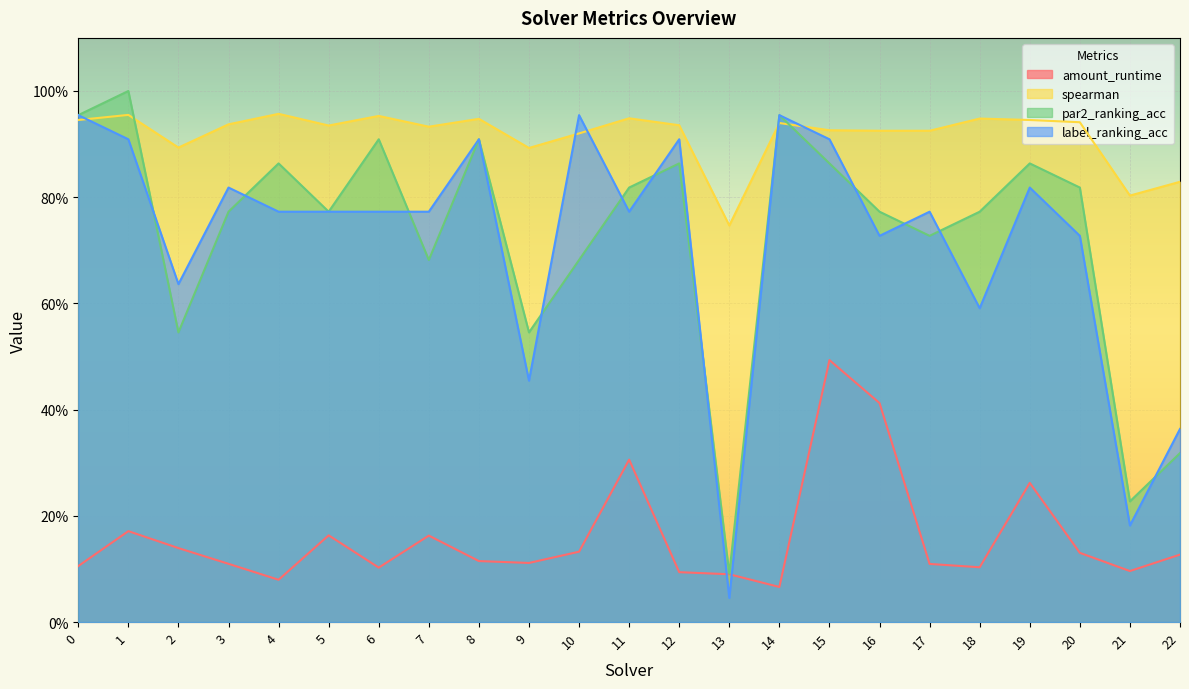

What is the total value across all series at 9?

2.0